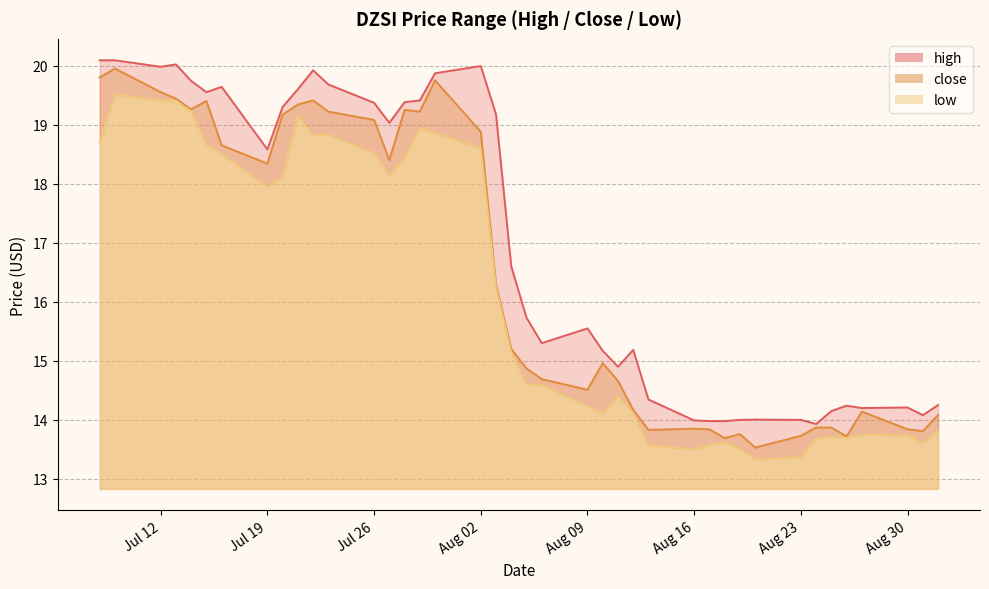

Does the chart have visible grid lines?

Yes